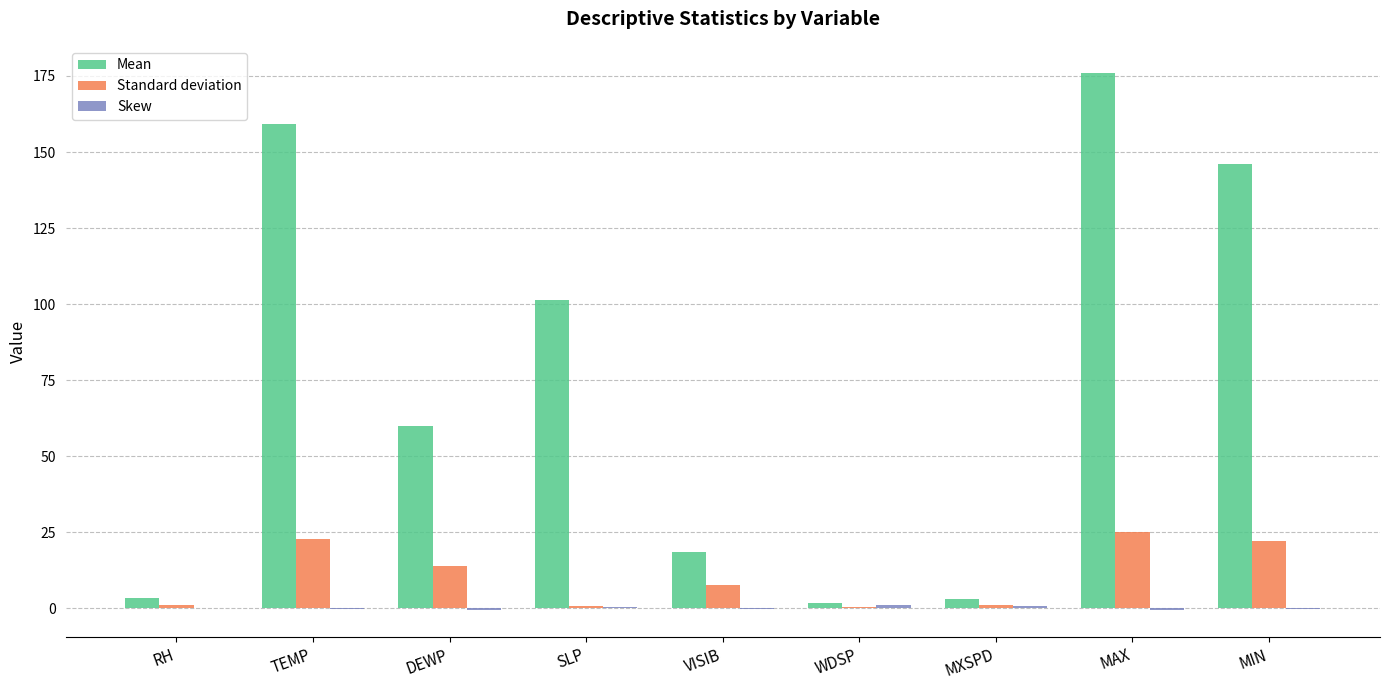

How many groups of bars are there?

9